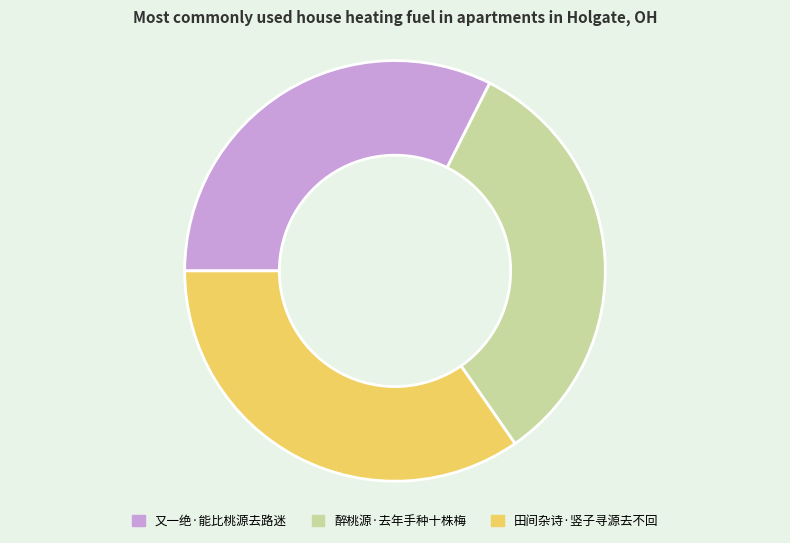

Is it true that 田间杂诗·竖子寻源去不回 is 35% of the pie?

True